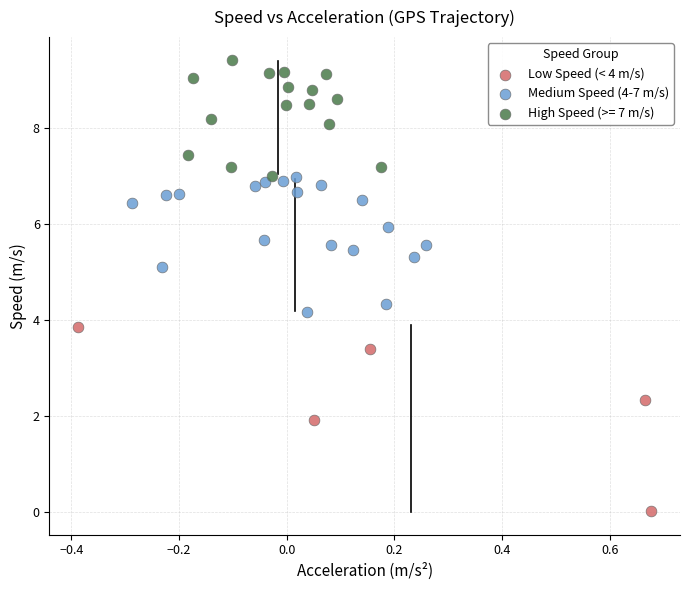

Which series has the largest Y range (max minus min)?

Low Speed (< 4 m/s)